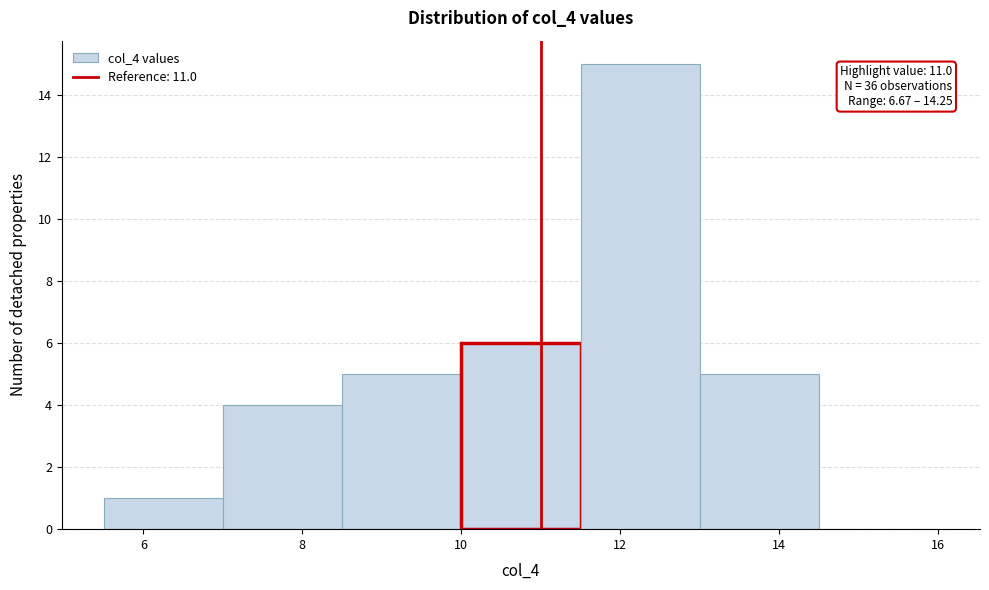

Over which range of the x-axis is the bar tallest?

11.5 to 13.0